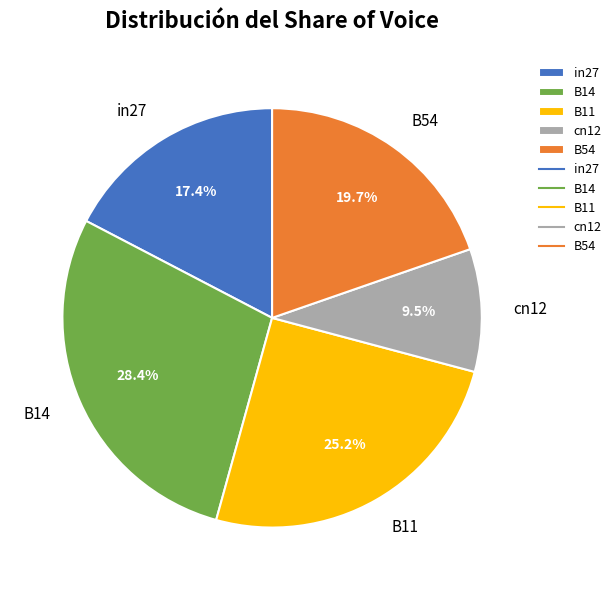

Do in27 and B14 together represent more than half of the pie?

No